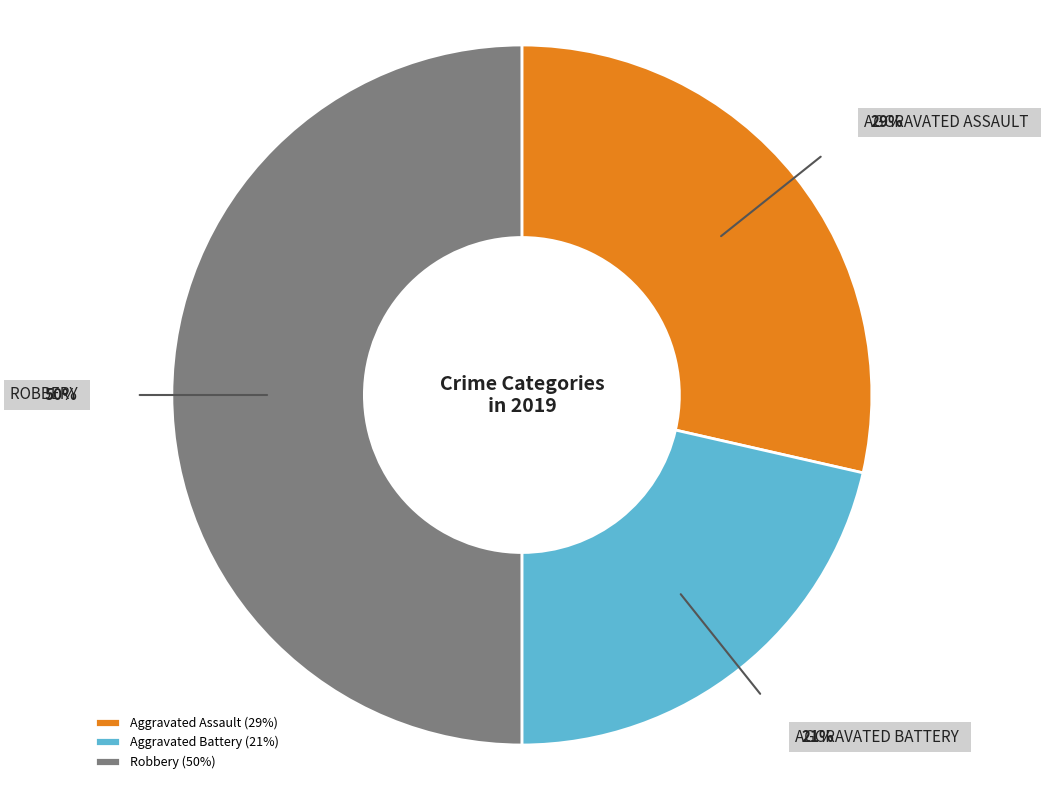

Does Aggravated Battery (21%) account for over 50% of the chart?

No